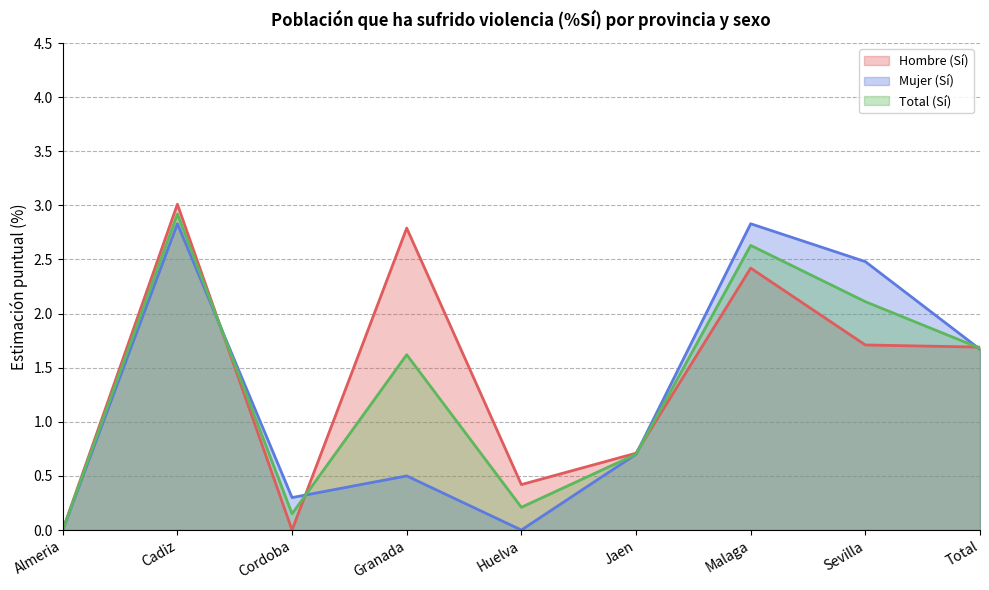

What is the difference between the maximum and minimum values in the Hombre (Sí) series?

3.0